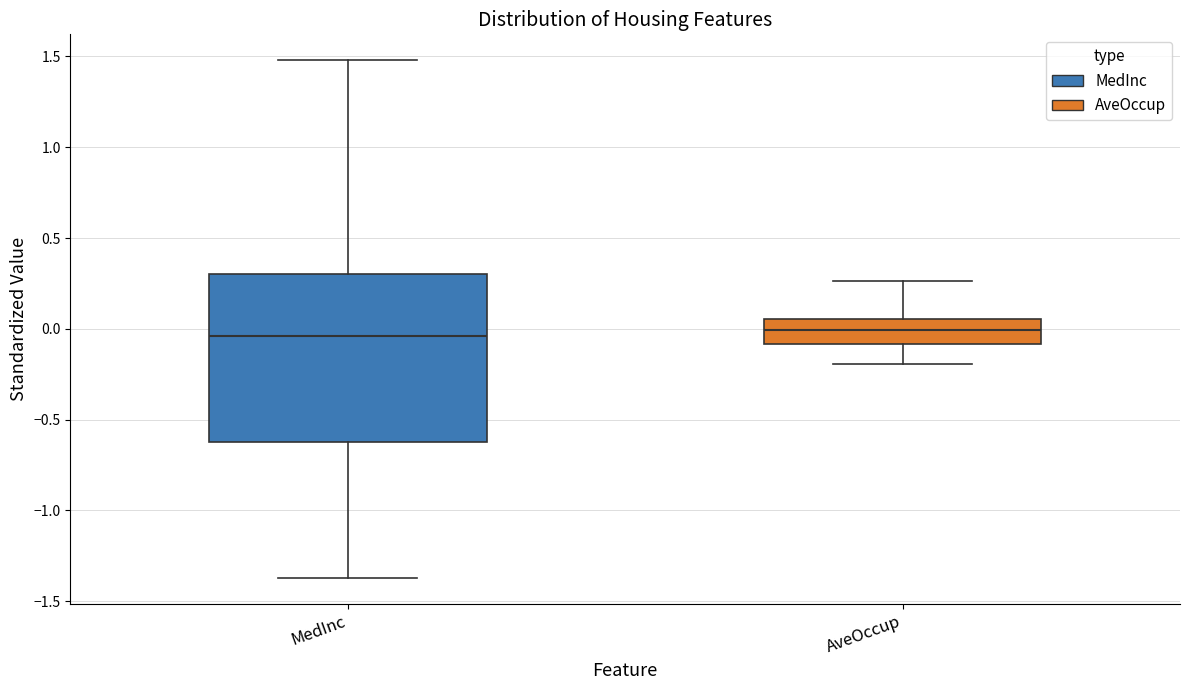

Reading left to right, transcribe this box plot: for each box, give where its median line is, the range the box spans, and where its two whiskers end, as read against the y-axis. The values are not printed on the chart, so give them approximately, as read against the axis.

MedInc: median -0.05, box -0.60 to 0.30, whiskers -1.35 to 1.50
AveOccup: median 0.00, box -0.10 to 0.05, whiskers -0.20 to 0.25